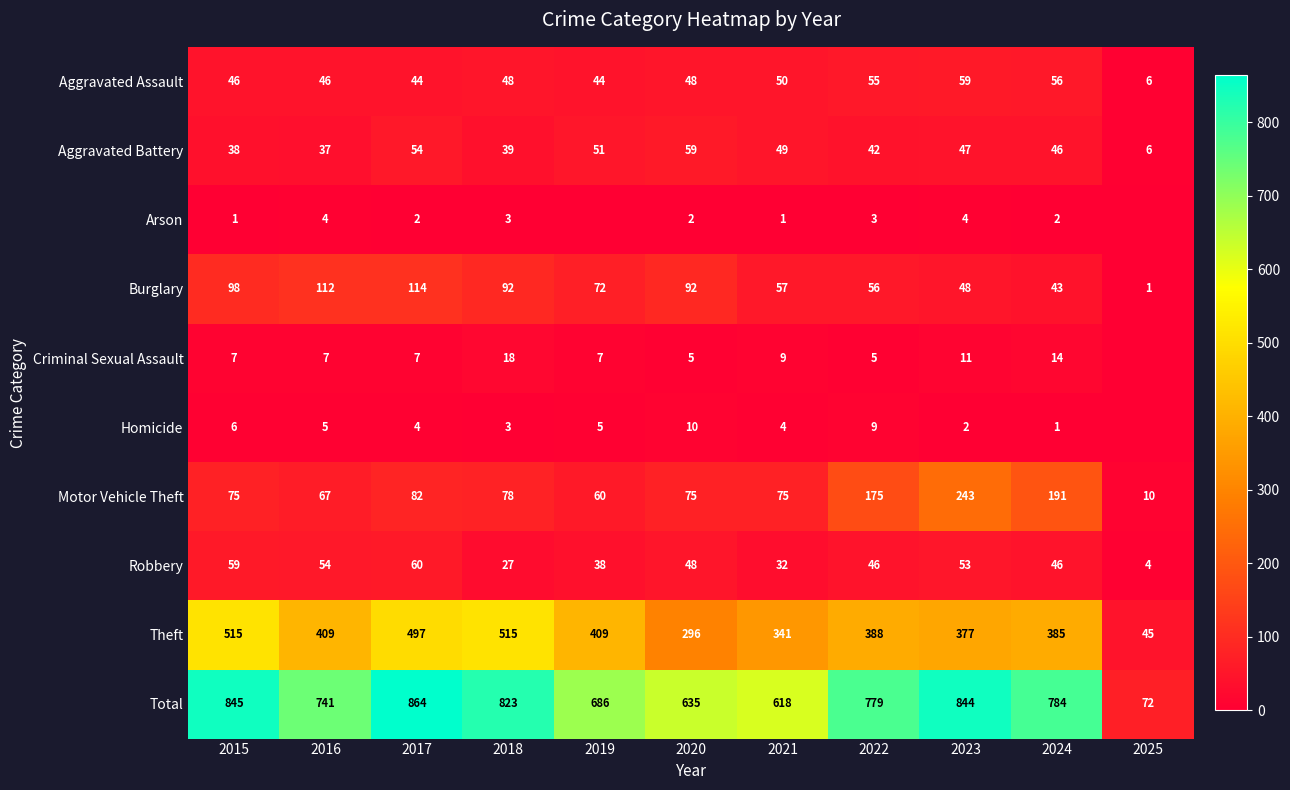

Where does the Robbery series first go above 46?

2015